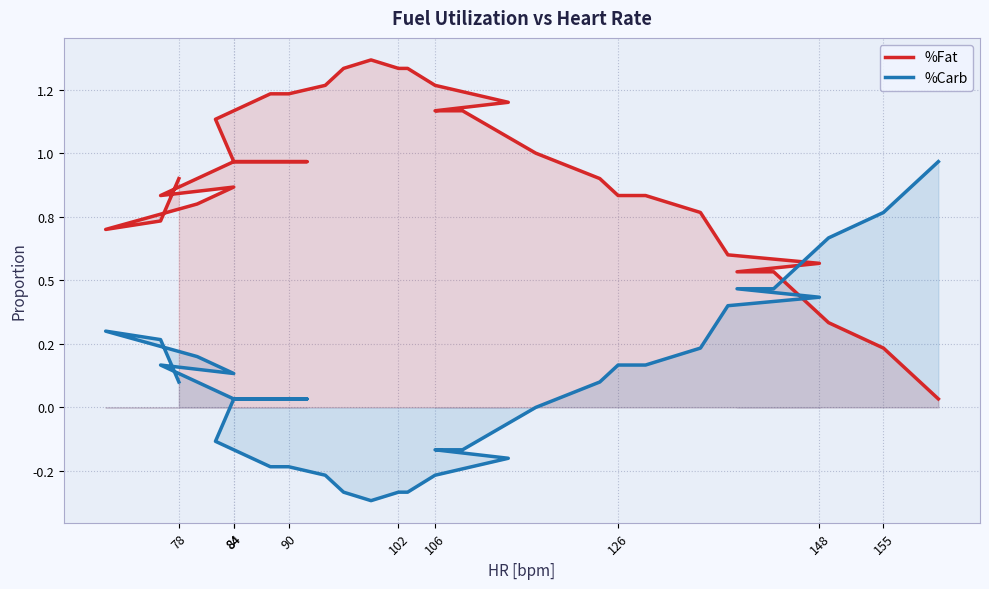

How many lines are shown in the chart?

2